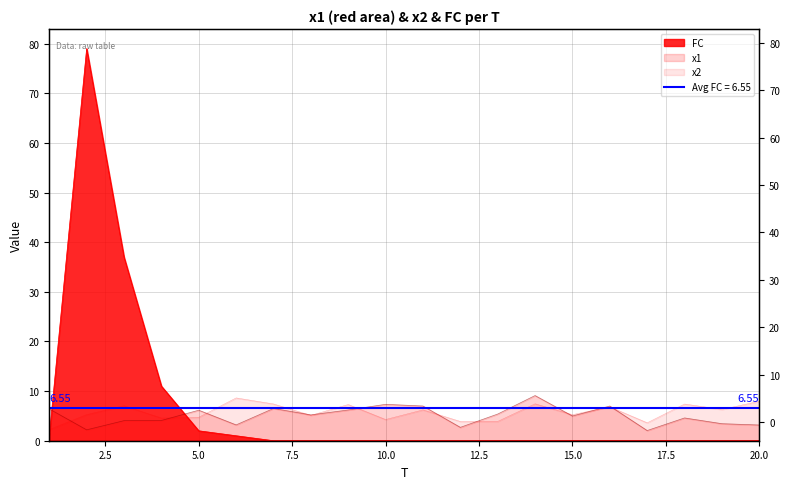

At which category does the chart reach its minimum across all series?

7